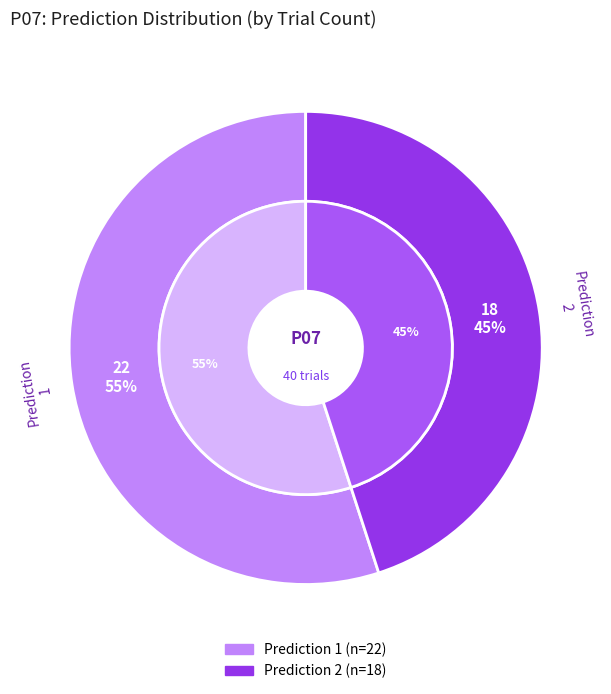

What percentage is the 1 slice, to the nearest percent?

55%